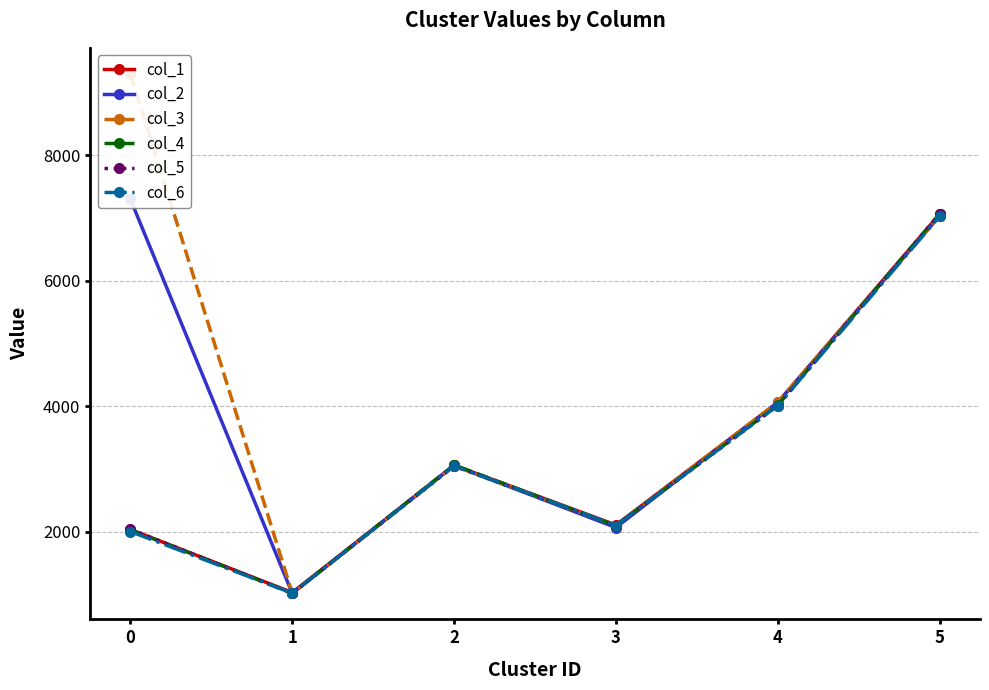

What is the approximate value of col_4 at 0, to the nearest 50?

2050